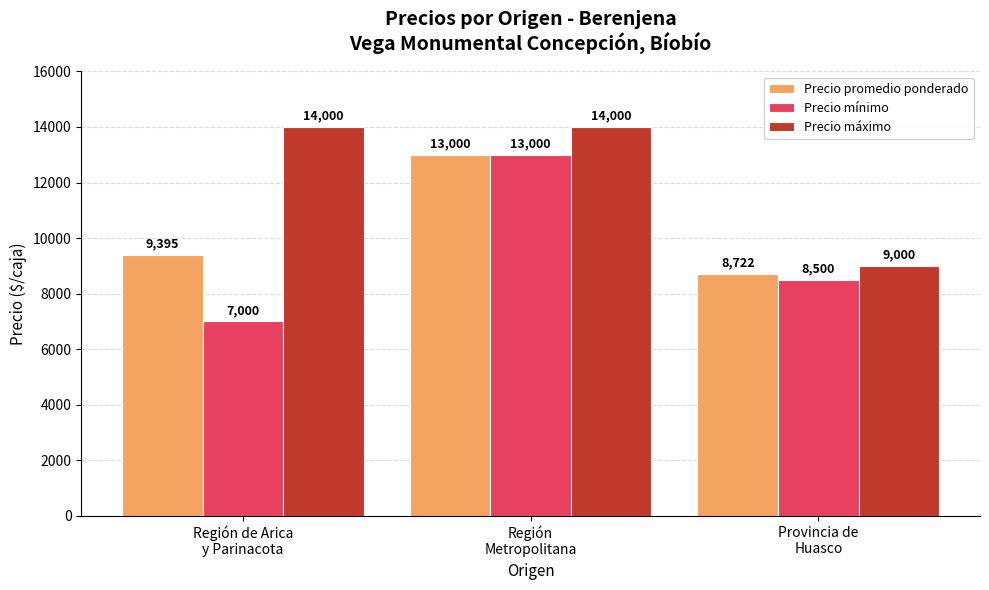

Which series has the largest range (max minus min)?

Precio mínimo